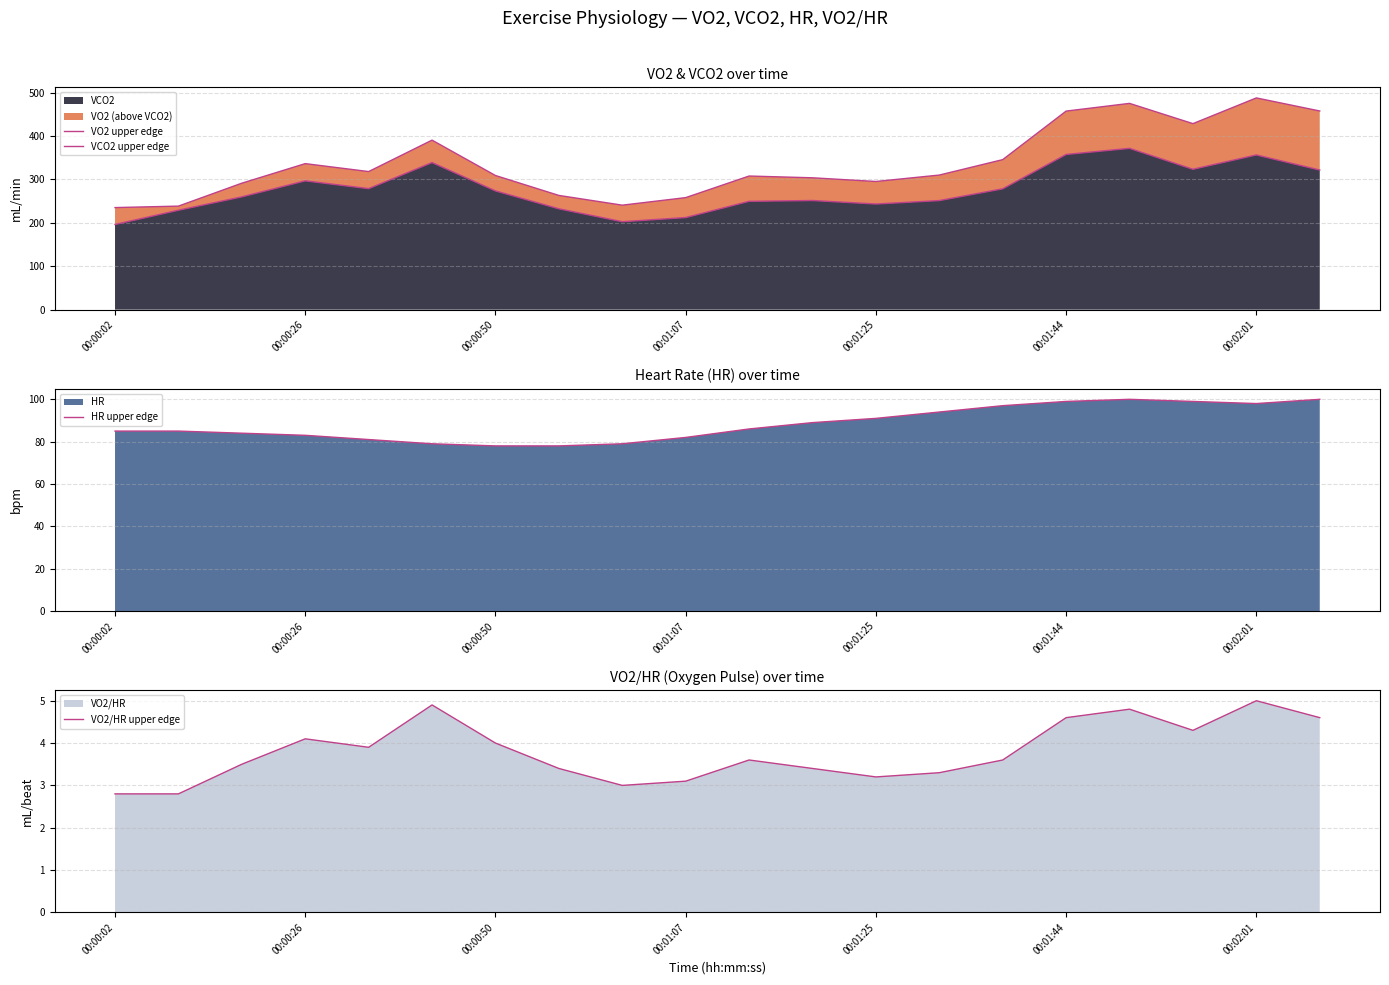

What is the minimum value for VCO2?

196.2